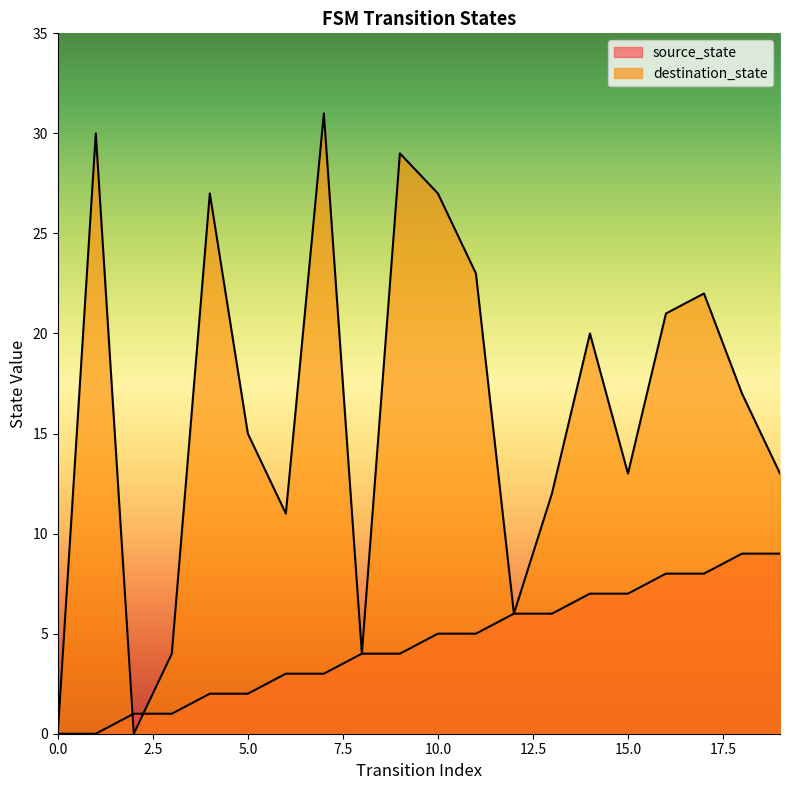

What are all the series names shown in the legend?

source_state, destination_state